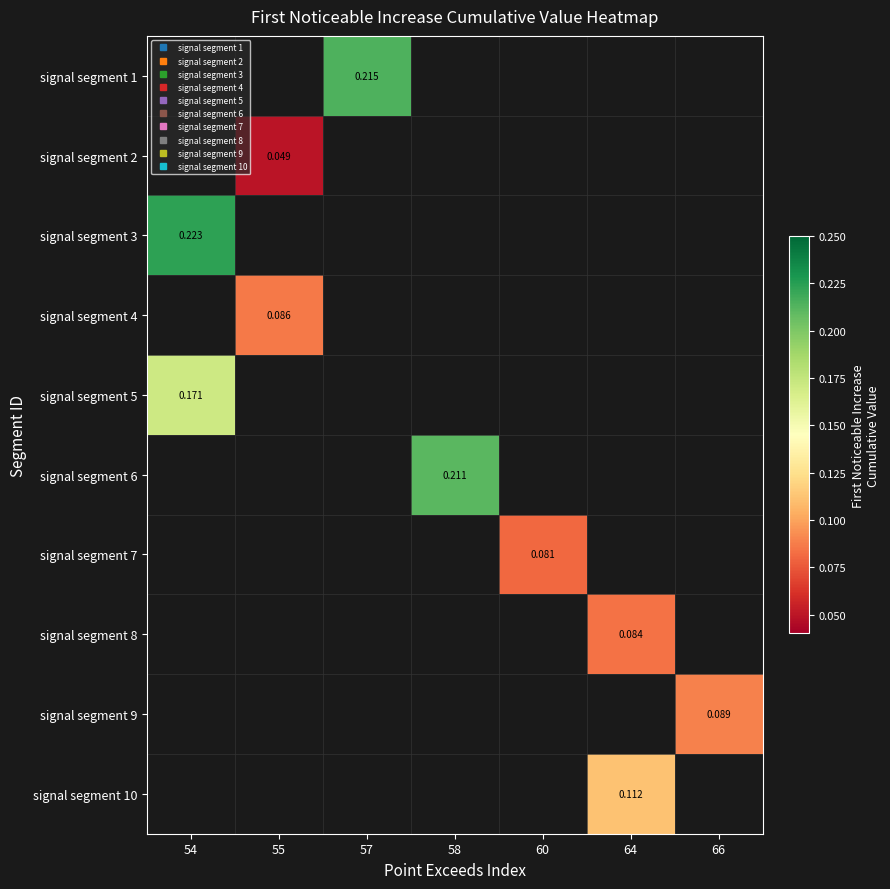

List the labels in order of signal segment 2 value, smallest first.

54, 55, 57, 58, 60, 64, 66